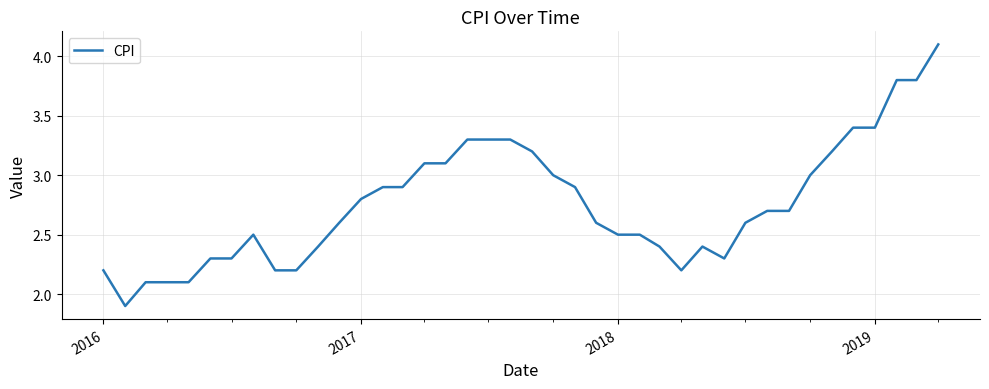

What is the greatest value displayed?

4.1